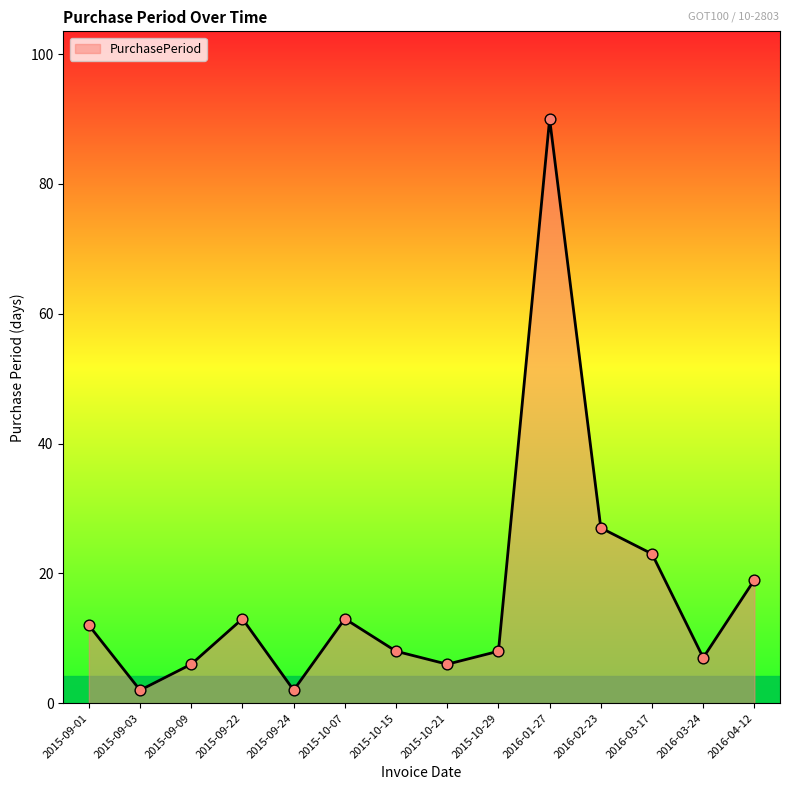

What is the change in value from 2015-09-22 to 2016-01-27?

+77